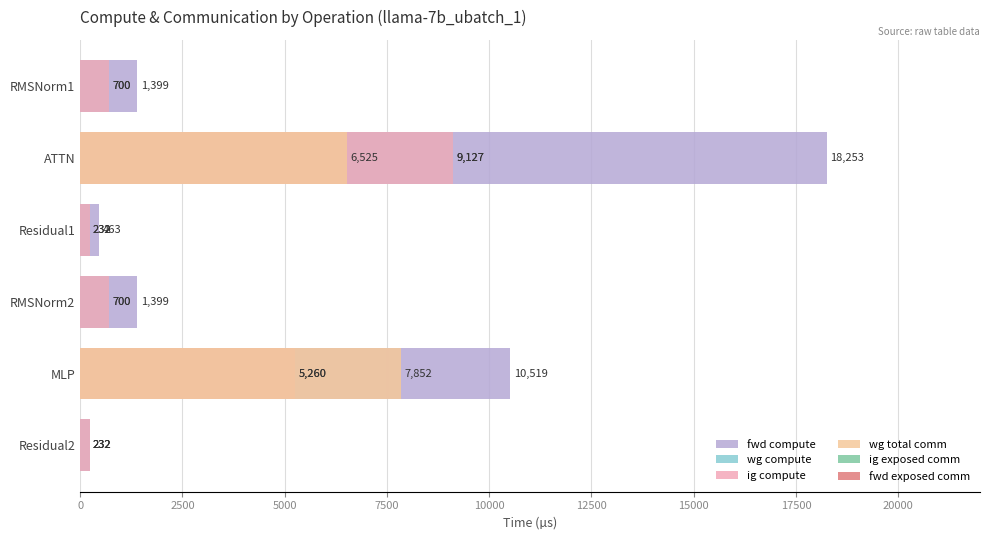

Reading right to left, extract all data points from this chart.

fwd compute: 231.7	10519.1	1399.2	463.3	18253.3	1399.2
wg compute: 231.7	5259.6	699.6	231.7	9126.7	699.6
ig compute: 231.7	5259.6	699.6	231.7	9126.7	699.6
wg total comm: 0.0	7851.5	0.0	0.0	6524.9	0.0
ig exposed comm: 0.7	0.7	0.7	0.7	0.7	0.7
fwd exposed comm: 0.7	0.7	0.7	0.7	0.7	0.7